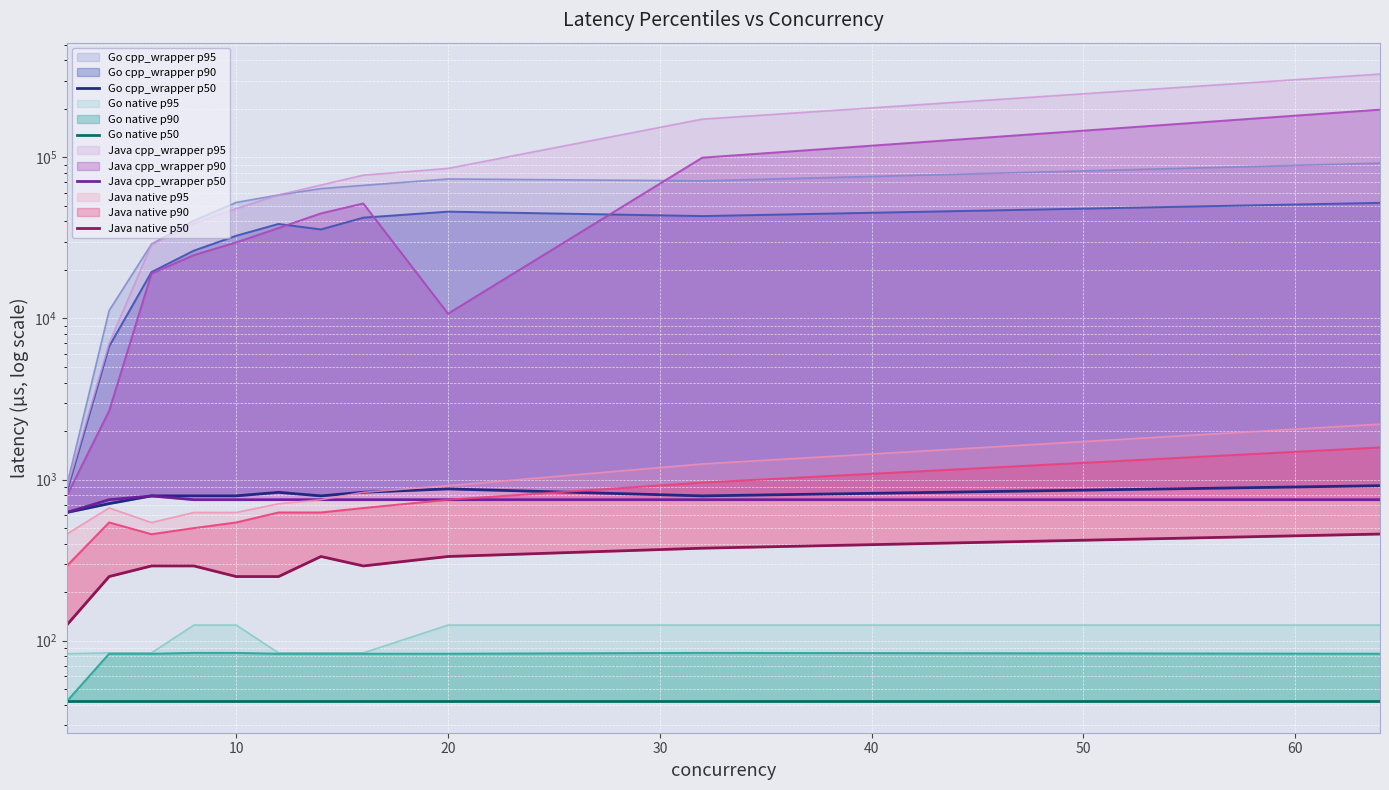

In Go cpp_wrapper p50, how many points are lower than both neighbors (excluding endpoints)?

2